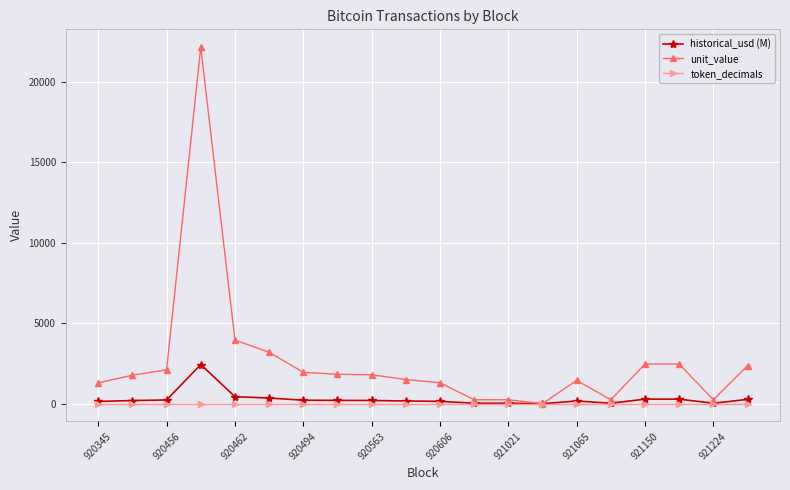

Which series has the widest spread of values?

unit_value